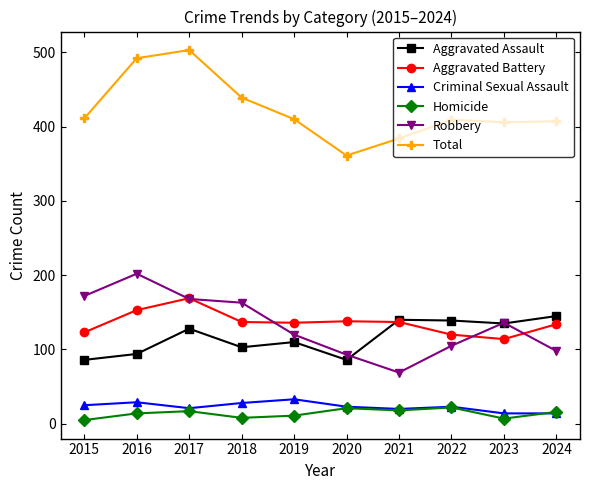

At which category does the chart reach its peak across all series?

2017